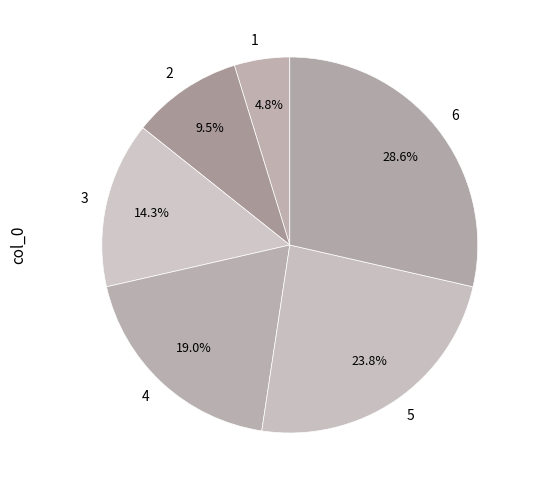

Which category has the biggest portion of the pie?

6